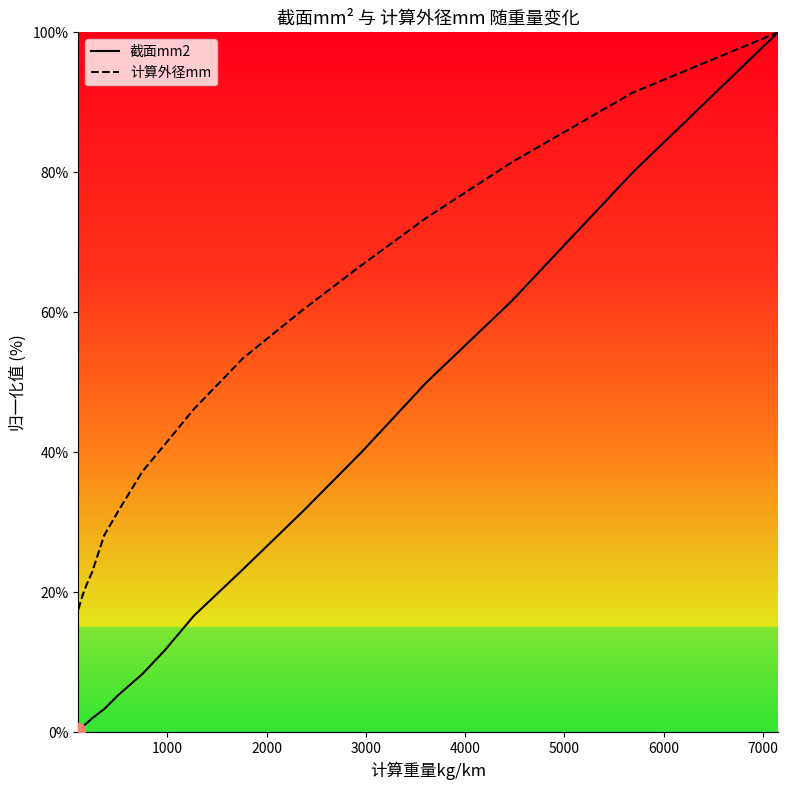

Count the number of categories in the chart.

17